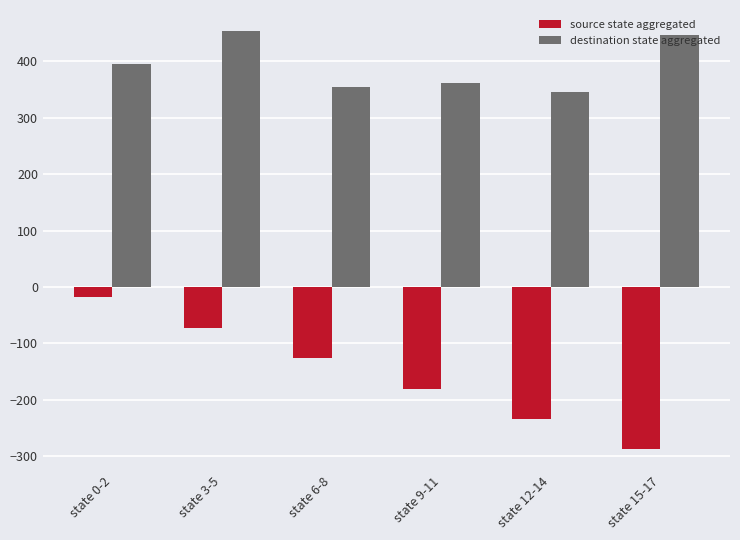

Read the source state aggregated value at state 12-14.

-234